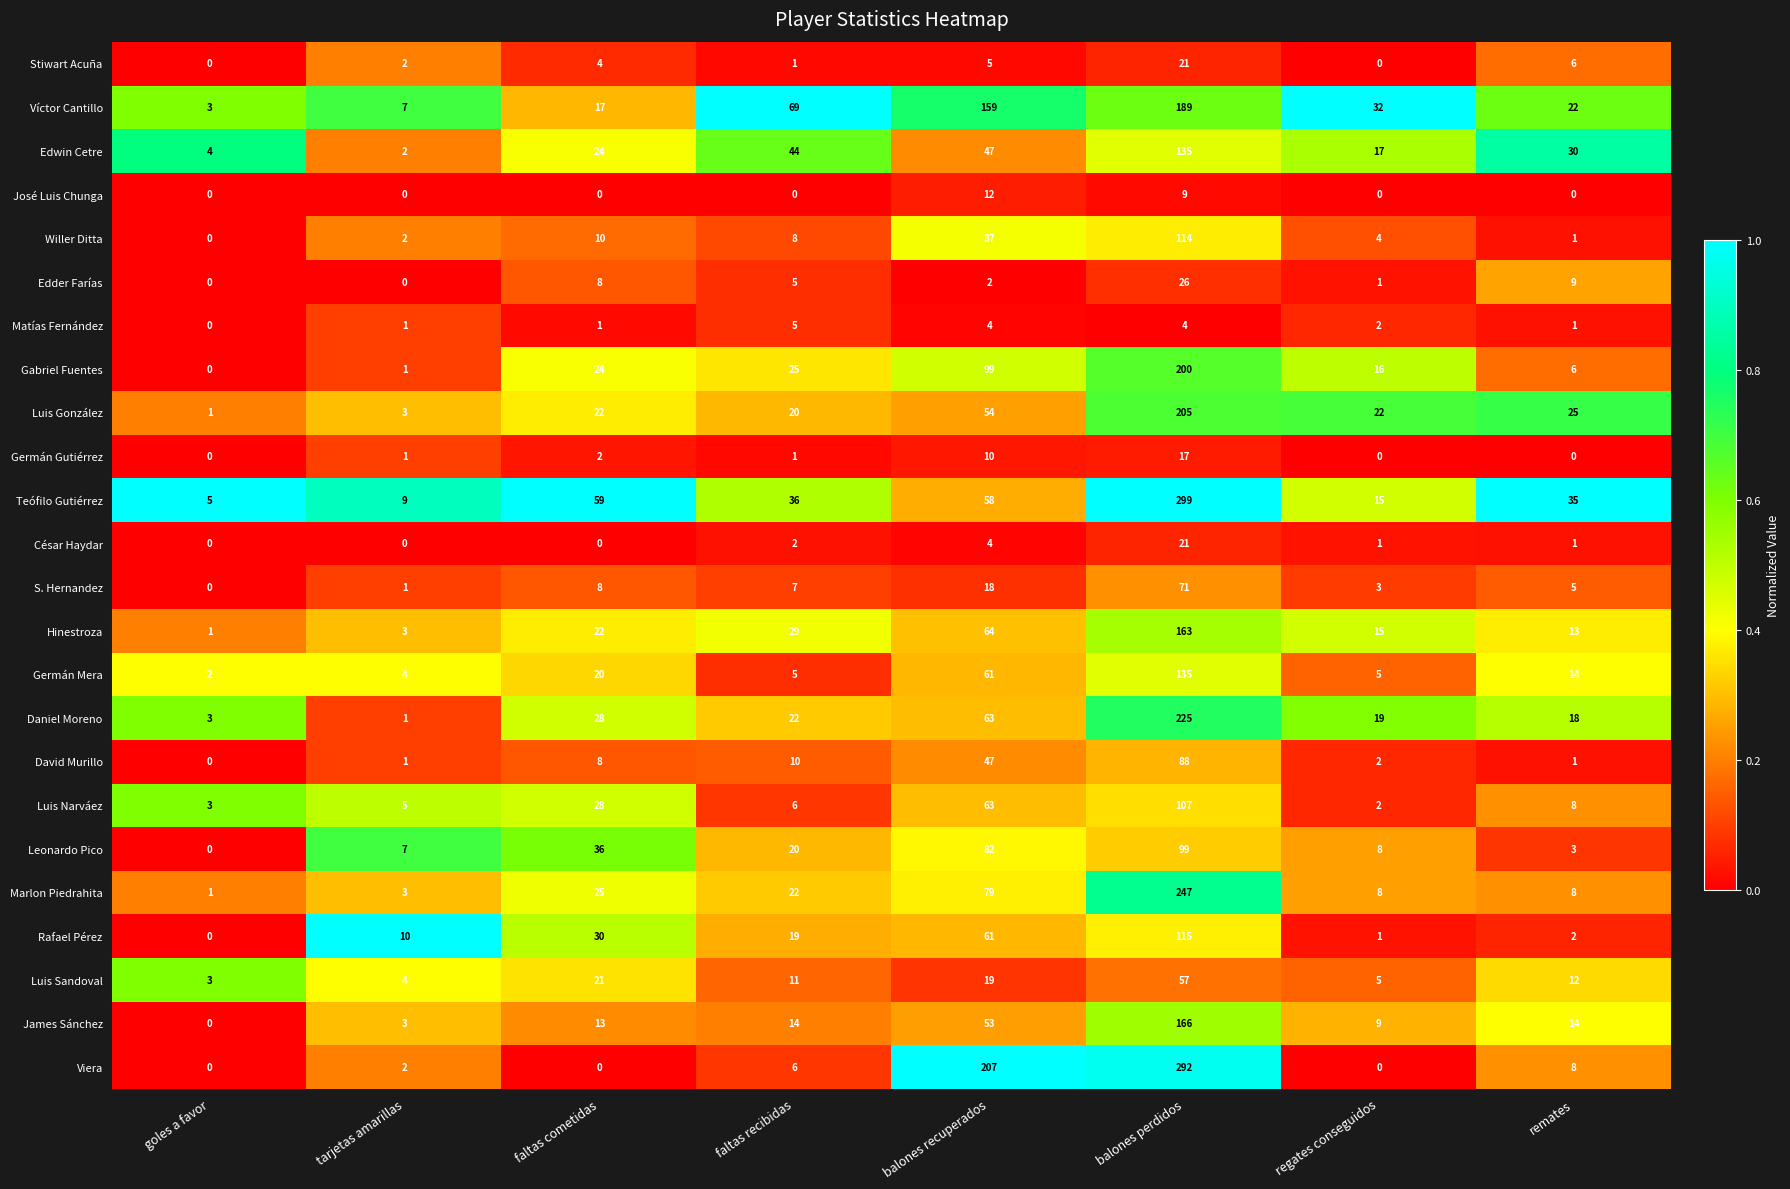

What is the maximum value shown in the chart?

299